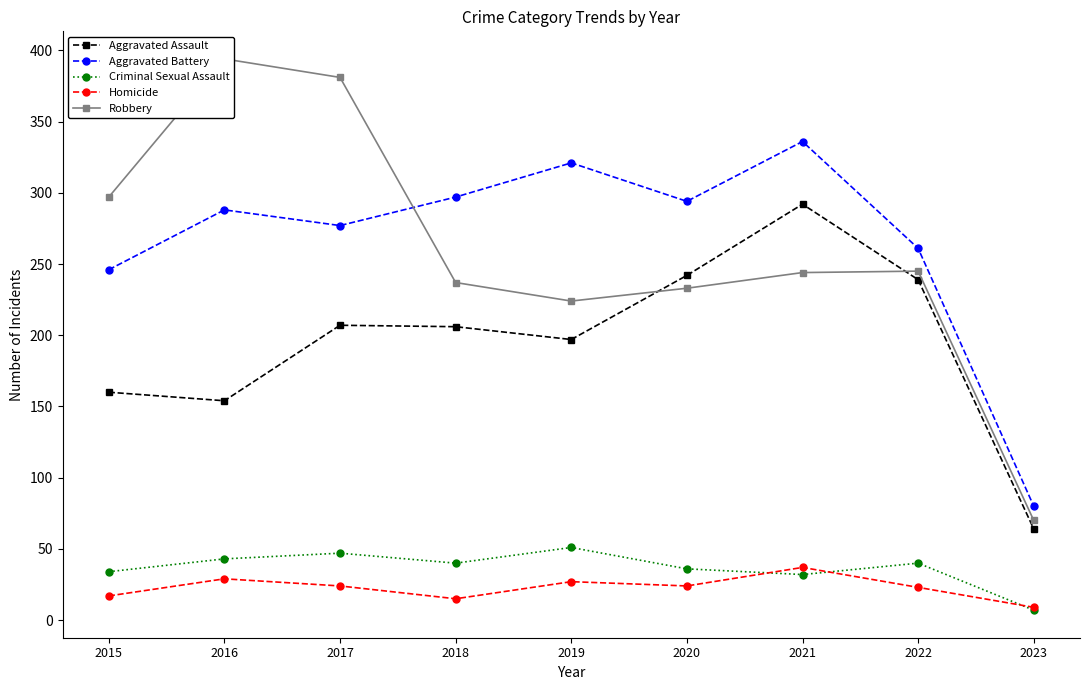

At which category does Homicide reach its first local peak?

2016